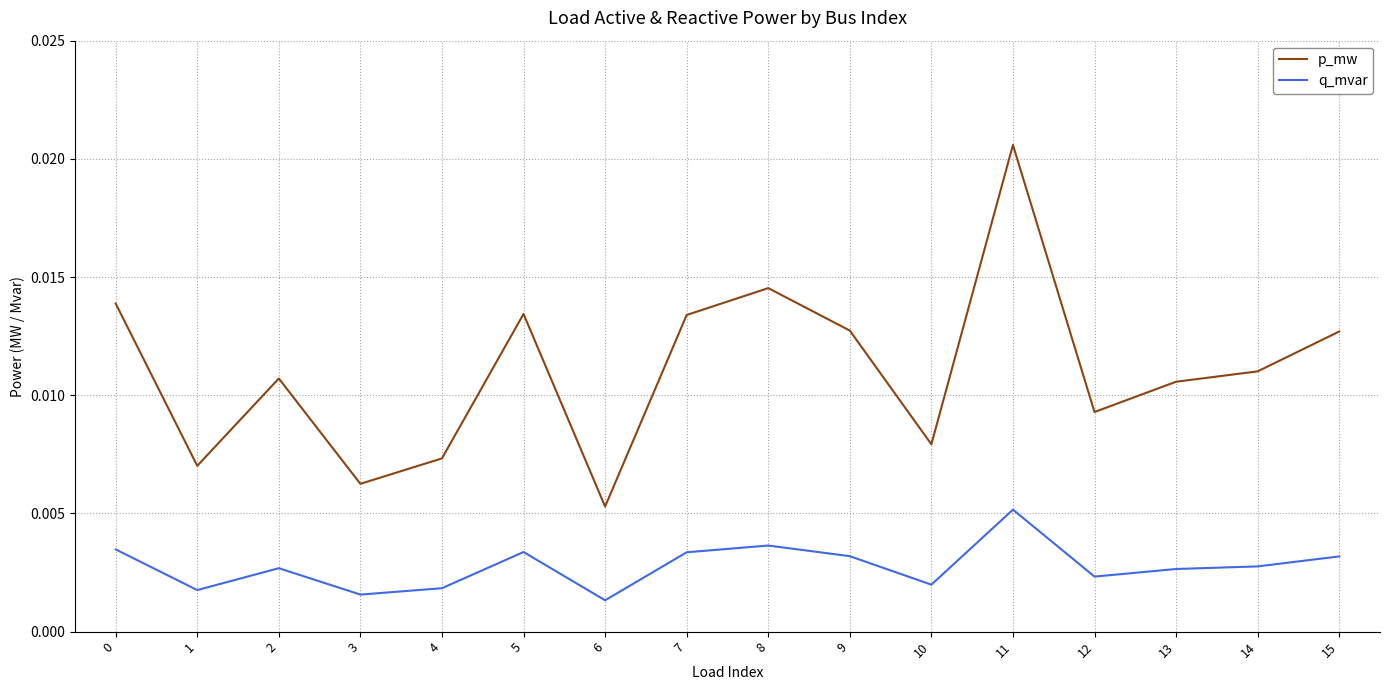

Which series has the largest total across all categories?

p_mw